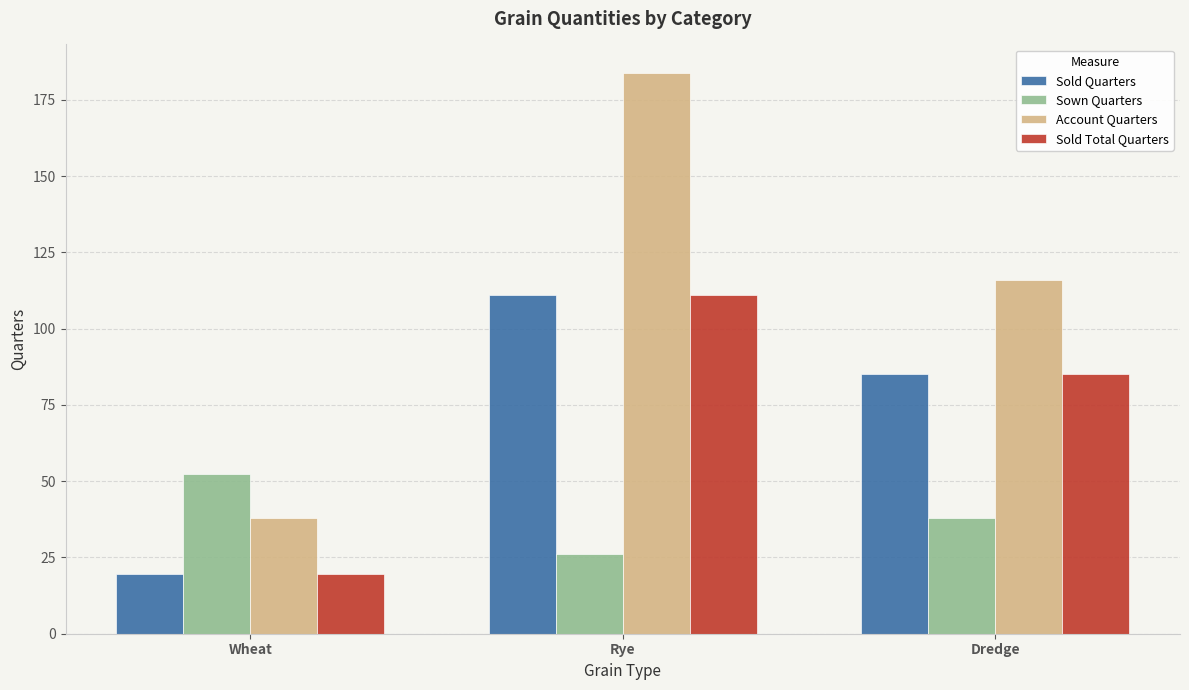

True or false: Sown Quarters has a value of 52.5 at Wheat.

True